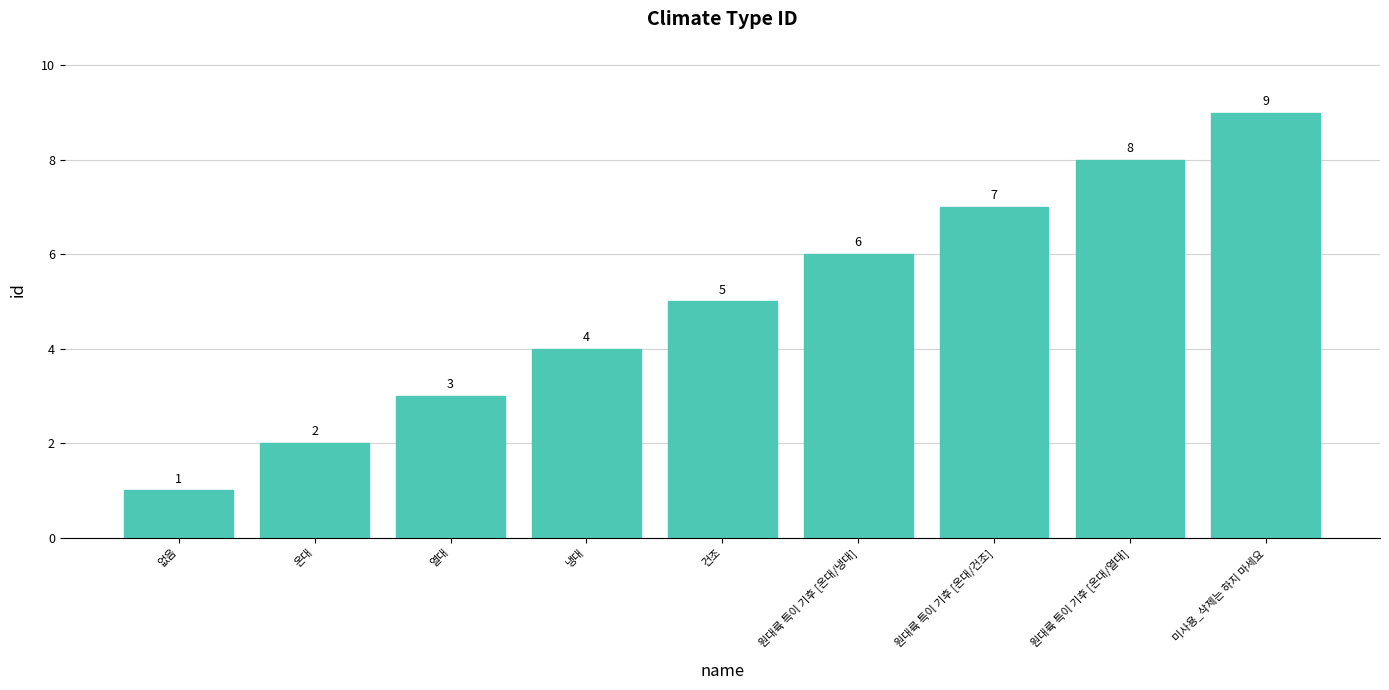

What is the minimum value shown in the chart?

1